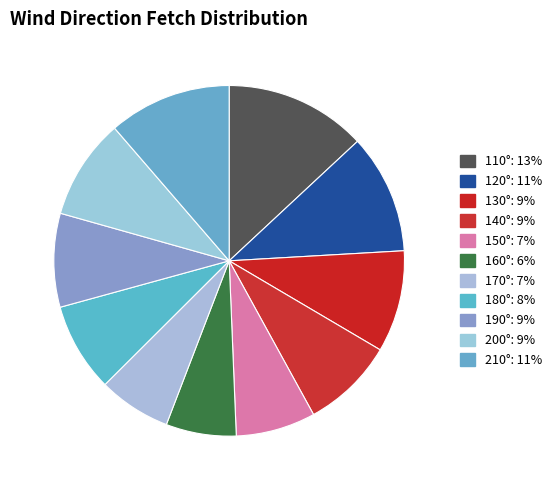

Count the number of slices in the pie.

11